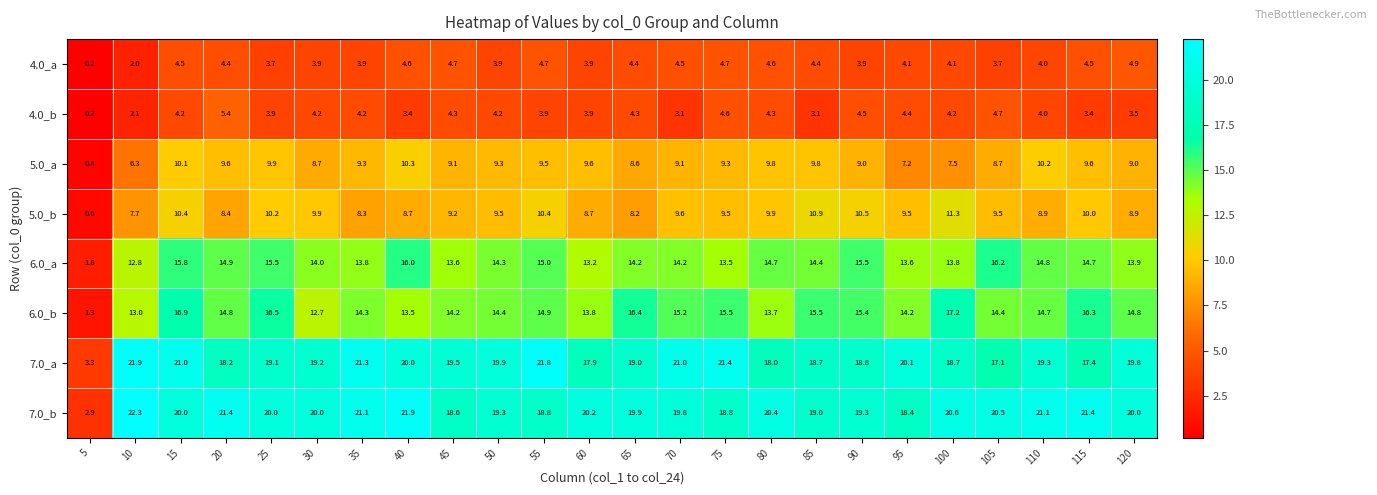

What is the sum of all 5.0_a values?

209.9